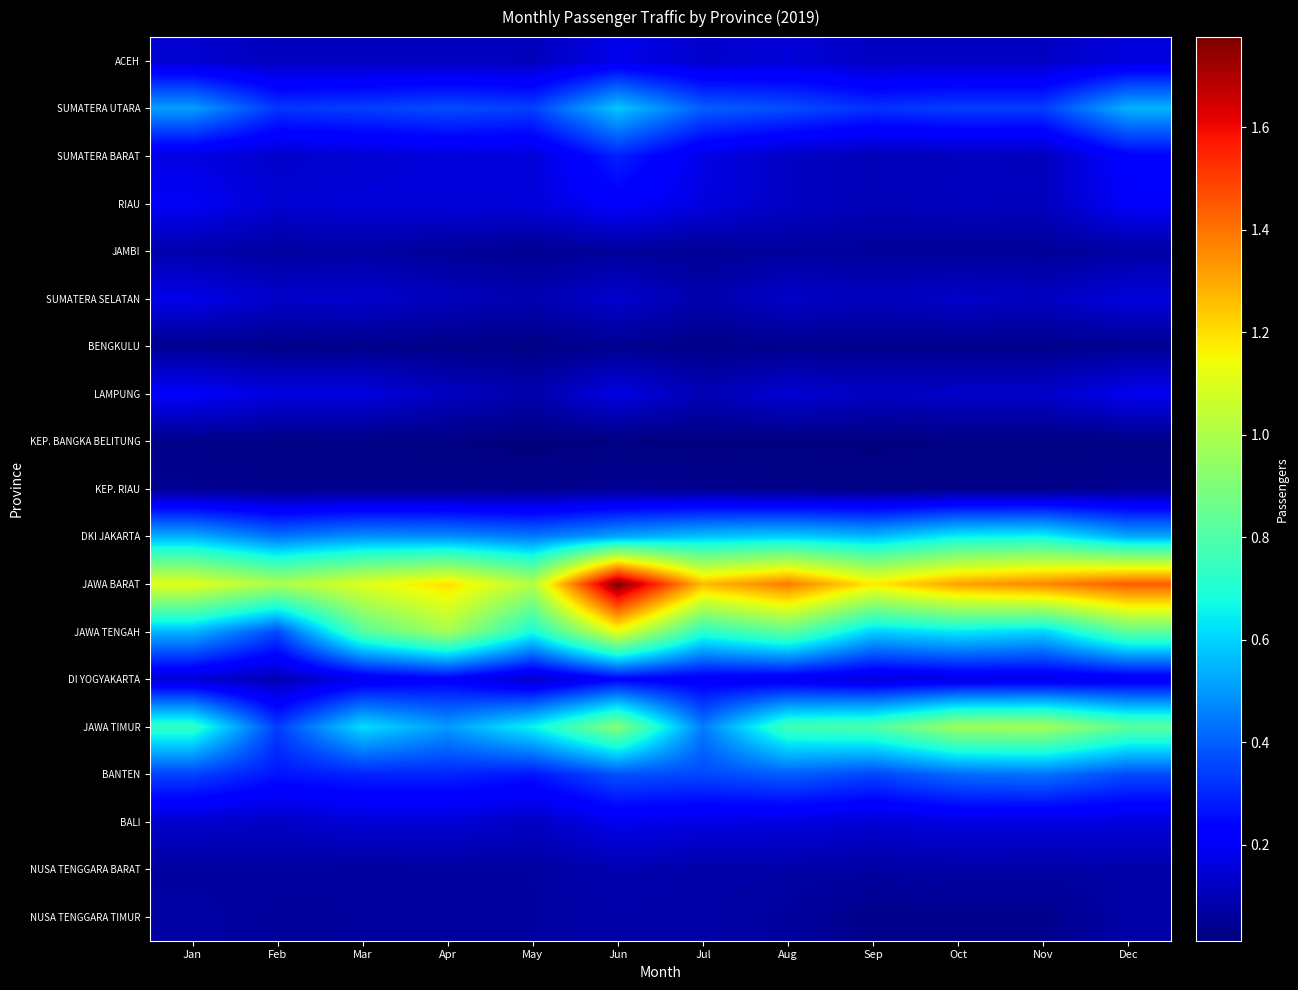

Reading left to right, extract all data points from this chart.

ACEH: Jan=1387574	Feb=1111607	Mar=1113176	Apr=1155705	May=1070909	Jun=1800152	Jul=1323272	Aug=1508073	Sep=1174513	Oct=1219323	Nov=1198958	Dec=1597524
SUMATERA UTARA: Jan=5094564	Feb=3282713	Mar=3442407	Apr=3676763	May=3469100	Jun=5774370	Jul=3996409	Aug=3699782	Sep=3208776	Oct=3419415	Nov=3416228	Dec=5440703
SUMATERA BARAT: Jan=1667509	Feb=1313185	Mar=1420799	Apr=1573606	May=1511963	Jun=2910574	Jul=1719018	Aug=1207708	Sep=1011691	Oct=1094813	Nov=1078273	Dec=2292513
RIAU: Jan=1990985	Feb=1425092	Mar=1541155	Apr=1563303	May=1574681	Jun=2179811	Jul=1646721	Aug=1227426	Sep=1018291	Oct=1131194	Nov=1119316	Dec=2087900
JAMBI: Jan=828879	Feb=652908	Mar=716028	Apr=547378	May=438508	Jun=572785	Jul=498688	Aug=620967	Sep=580974	Oct=533651	Nov=526013	Dec=702943
SUMATERA SELATAN: Jan=1763349	Feb=1294947	Mar=1356470	Apr=1099872	May=917156	Jun=1380350	Jul=848202	Aug=1265112	Sep=1121514	Oct=1276480	Nov=1168308	Dec=1575018
BENGKULU: Jan=414287	Feb=304721	Mar=336570	Apr=287546	May=258241	Jun=407898	Jul=292552	Aug=353997	Sep=347174	Oct=342352	Nov=340572	Dec=412683
LAMPUNG: Jan=2082997	Feb=1612674	Mar=1606207	Apr=1164672	May=877643	Jun=1653991	Jul=992730	Aug=1422192	Sep=1191629	Oct=1269517	Nov=1276815	Dec=1871463
KEP. BANGKA BELITUNG: Jan=298322	Feb=240226	Mar=255054	Apr=199678	May=122301	Jun=178462	Jul=148190	Aug=182592	Sep=171412	Oct=195073	Nov=198154	Dec=239683
KEP. RIAU: Jan=434786	Feb=351865	Mar=358547	Apr=360392	May=358416	Jun=460205	Jul=413445	Aug=286867	Sep=244300	Oct=274522	Nov=287732	Dec=448736
DKI JAKARTA: Jan=5397751	Feb=4349186	Mar=4859467	Apr=4798553	May=4428139	Jun=5181301	Jul=5727689	Aug=5927808	Sep=5562321	Oct=6491736	Nov=6602925	Dec=5290943
JAWA BARAT: Jan=11116072	Feb=9942434	Mar=11088052	Apr=11993275	May=10148348	Jun=17758640	Jul=12666376	Aug=13851900	Sep=11808826	Oct=13129658	Nov=13649852	Dec=14443528
JAWA TENGAH: Jan=5499613	Feb=3635334	Mar=8111673	Apr=9858616	May=6842427	Jun=11212167	Jul=7224219	Aug=8383154	Sep=5921102	Oct=6370710	Nov=5998022	Dec=8363789
DI YOGYAKARTA: Jan=1411202	Feb=914238	Mar=1838076	Apr=2187942	May=1206999	Jun=2259780	Jul=2001306	Aug=1852091	Sep=1510369	Oct=1684368	Nov=1704053	Dec=1836652
JAWA TIMUR: Jan=7370689	Feb=3397447	Mar=6166799	Apr=5021927	May=6577537	Jun=9120727	Jul=4493144	Aug=7666096	Sep=7960768	Oct=9665026	Nov=9788588	Dec=8254457
BANTEN: Jan=3499099	Feb=2693769	Mar=2938462	Apr=2963258	May=2694170	Jun=3763715	Jul=3571783	Aug=3972592	Sep=3532654	Oct=4205610	Nov=4339169	Dec=3633256
BALI: Jan=1316977	Feb=1225808	Mar=1465586	Apr=1483415	May=1185662	Jun=1822787	Jul=1682553	Aug=1618973	Sep=1445303	Oct=1627142	Nov=1618206	Dec=1571722
NUSA TENGGARA BARAT: Jan=638044	Feb=650532	Mar=615424	Apr=623576	May=672162	Jun=905622	Jul=768494	Aug=752154	Sep=691694	Oct=745786	Nov=742083	Dec=773833
NUSA TENGGARA TIMUR: Jan=730527	Feb=588445	Mar=609906	Apr=656777	May=668972	Jun=800071	Jul=761909	Aug=643008	Sep=323446	Oct=365828	Nov=354781	Dec=768865